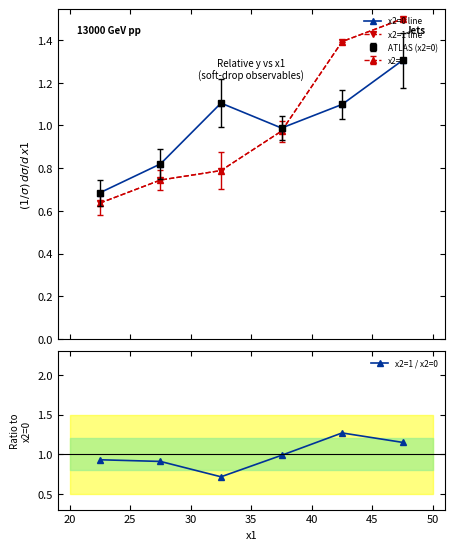

What is the minimum value for x2=1 / x2=0?

0.7